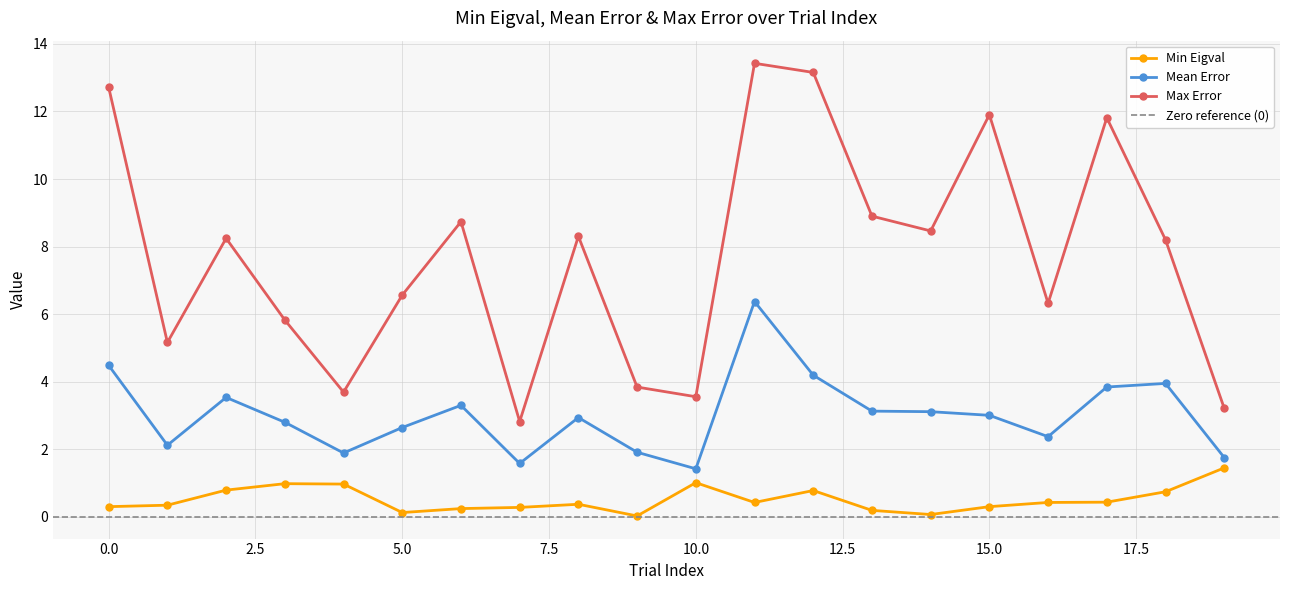

Does the chart display data point markers on the line(s)?

Yes